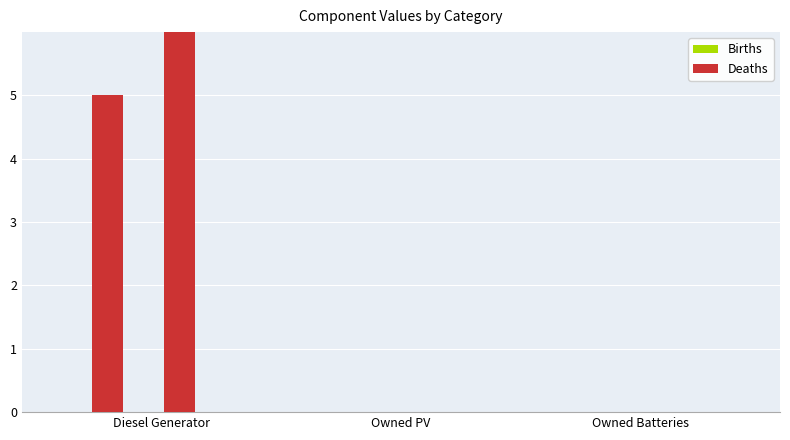

At how many categories does at least one series exceed 4?

1